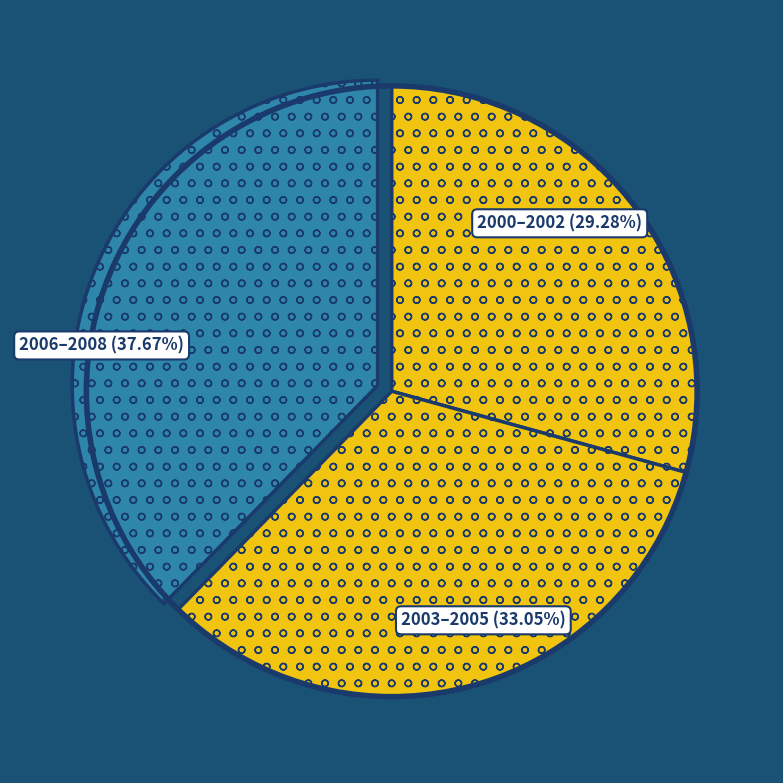

Is there any slice that represents more than half of the pie?

No